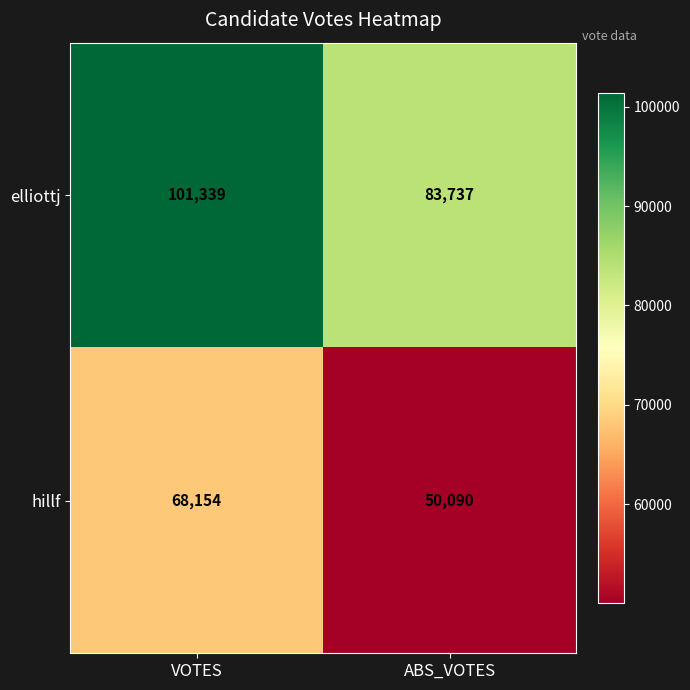

Reading left to right, extract all data points from this chart.

elliottj: VOTES=101339	ABS_VOTES=83737
hillf: VOTES=68154	ABS_VOTES=50090